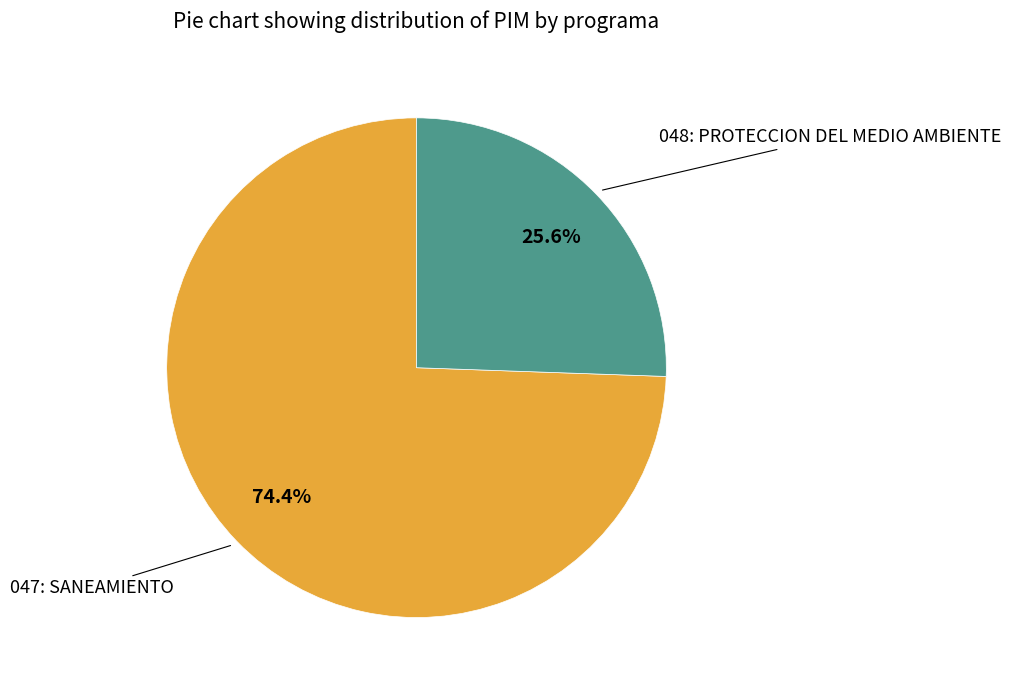

To the nearest percent, what is the average slice percentage?

50%